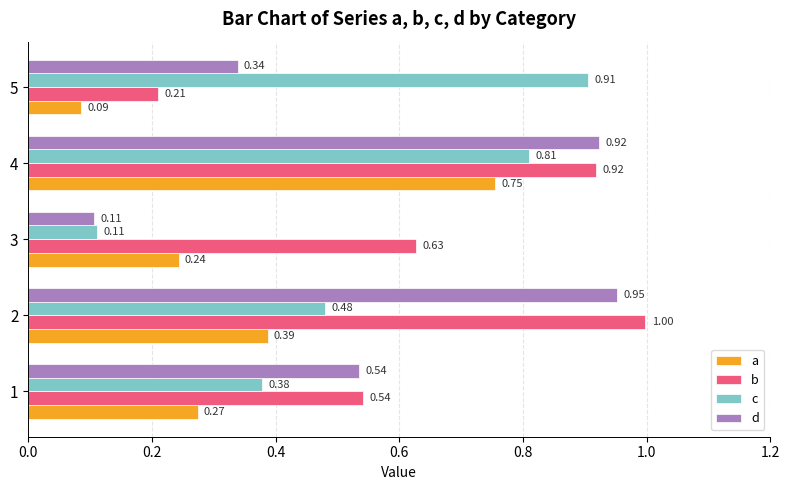

Between 2 and 4, which series saw the biggest shift?

a